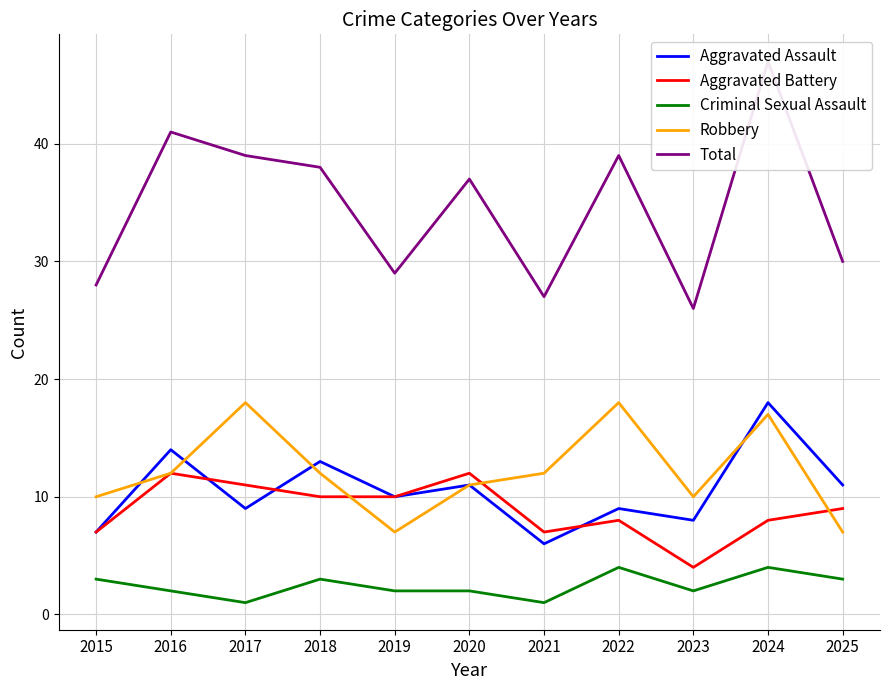

What is the minimum value shown in the chart?

1